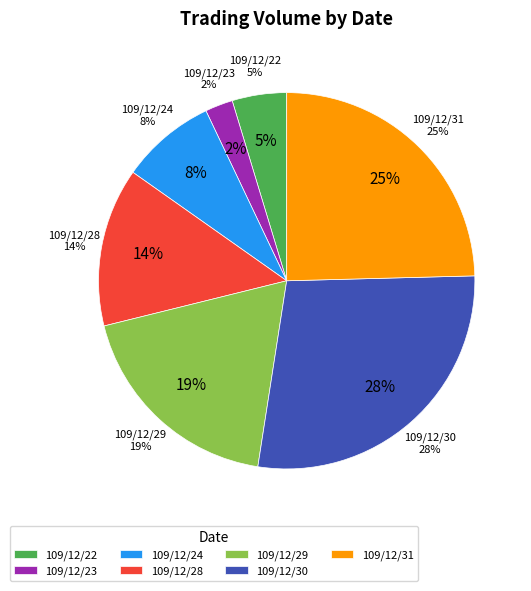

Does 109/12/30 account for over 50% of the chart?

No